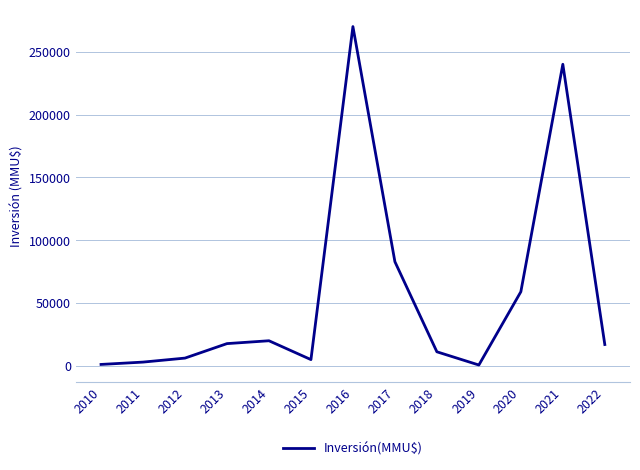

How many series are shown in this chart?

1